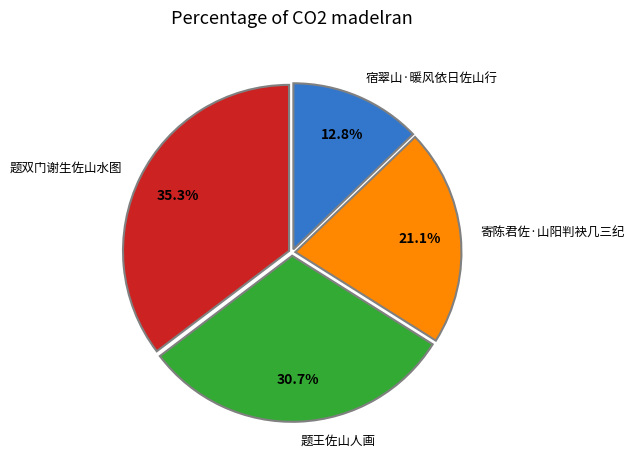

Is the sum of 宿翠山·暖风依日佐山行 and 寄陈君佐·山阳判袂几三纪 greater than half?

No